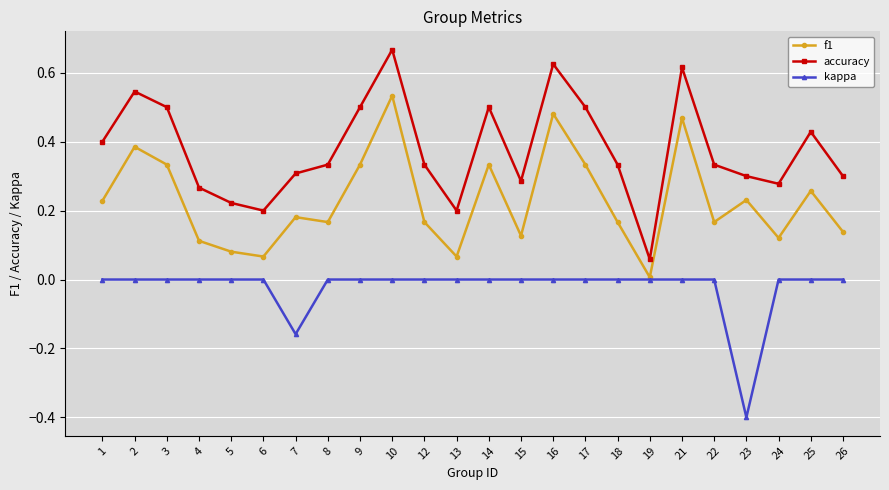

Where is the first local maximum for f1?

2